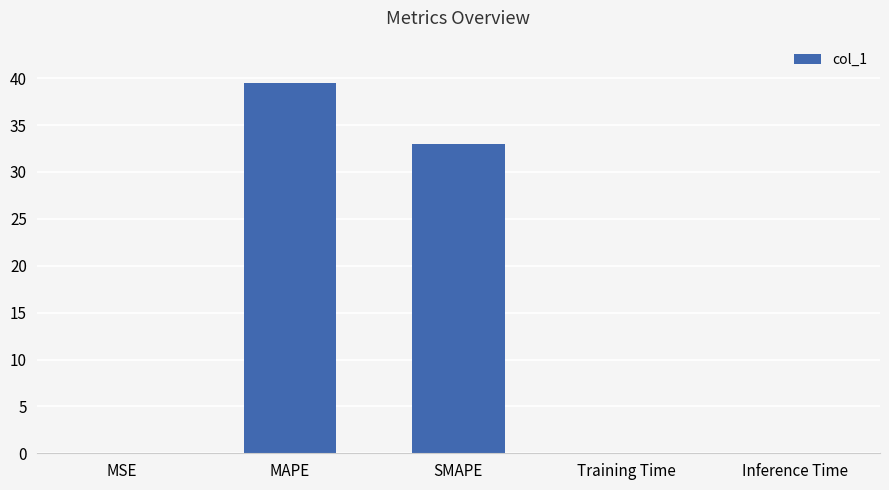

True or false: the data shows 18.0 at SMAPE.

False